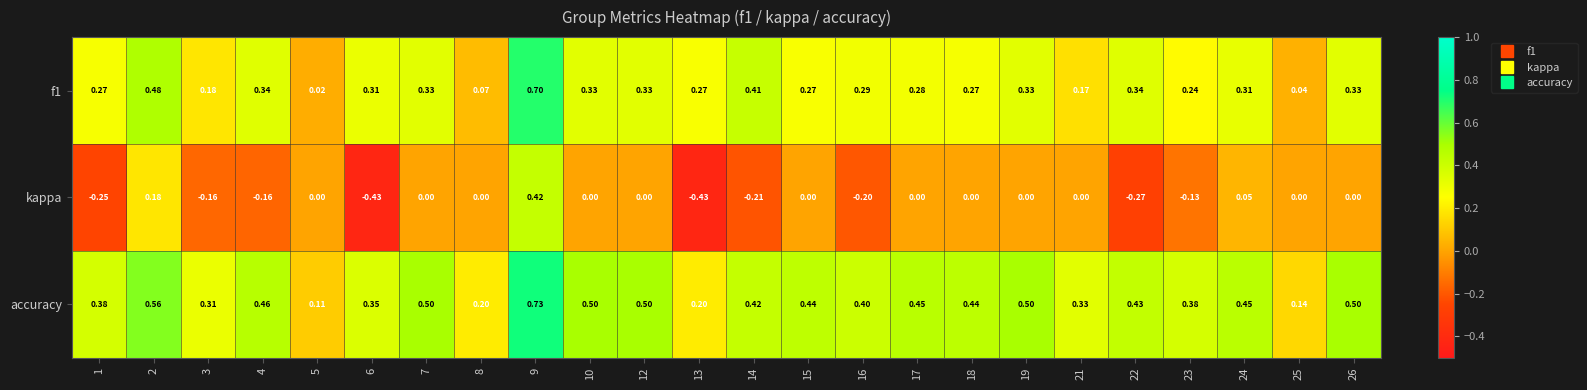

Is the value of accuracy at 14 greater than the value of kappa at 10?

Yes